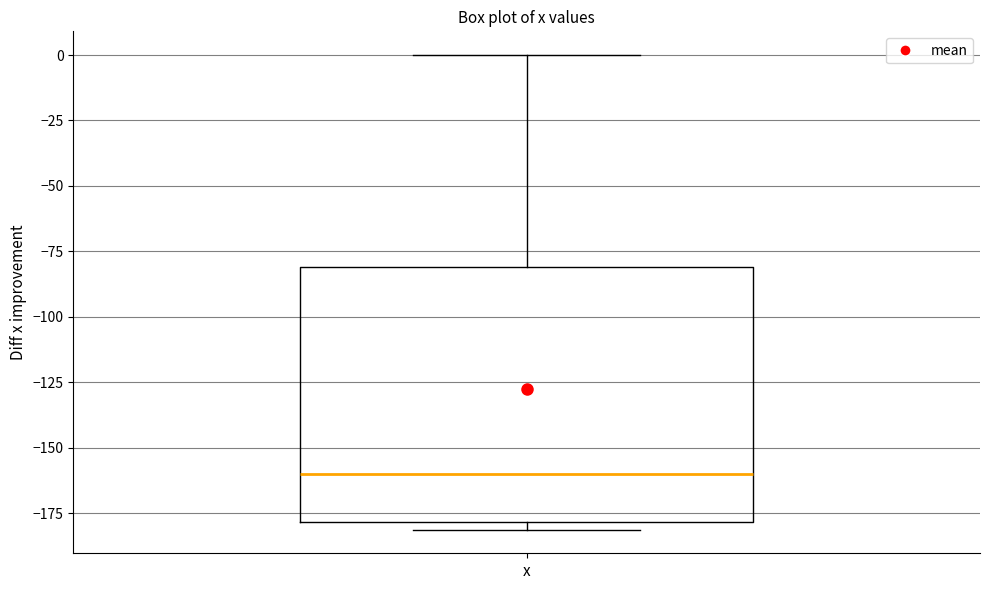

Transcribe this box plot: give where the median line is, the range the box spans, and where the two whiskers end, as read against the y-axis. The values are not printed on the chart, so give them approximately, as read against the axis.

median -160, box -180 to -80, whiskers -180 (just below the box's lower edge) to 0